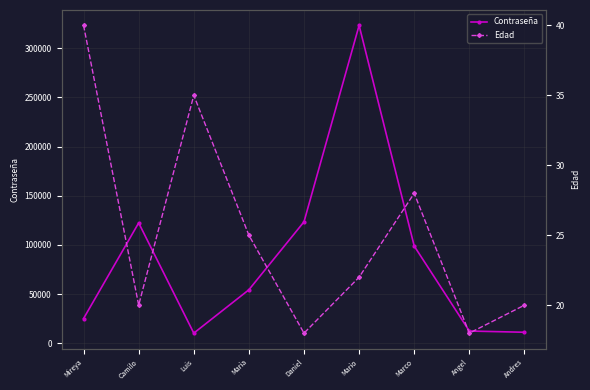

How many data points in Contraseña are less than 54321?

4